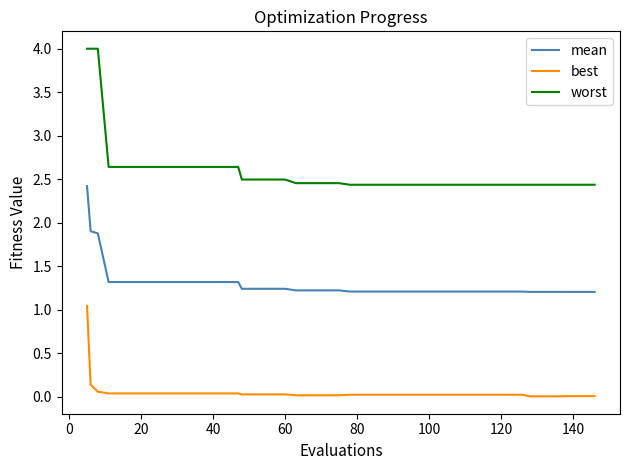

Which series has the largest total across all categories?

worst